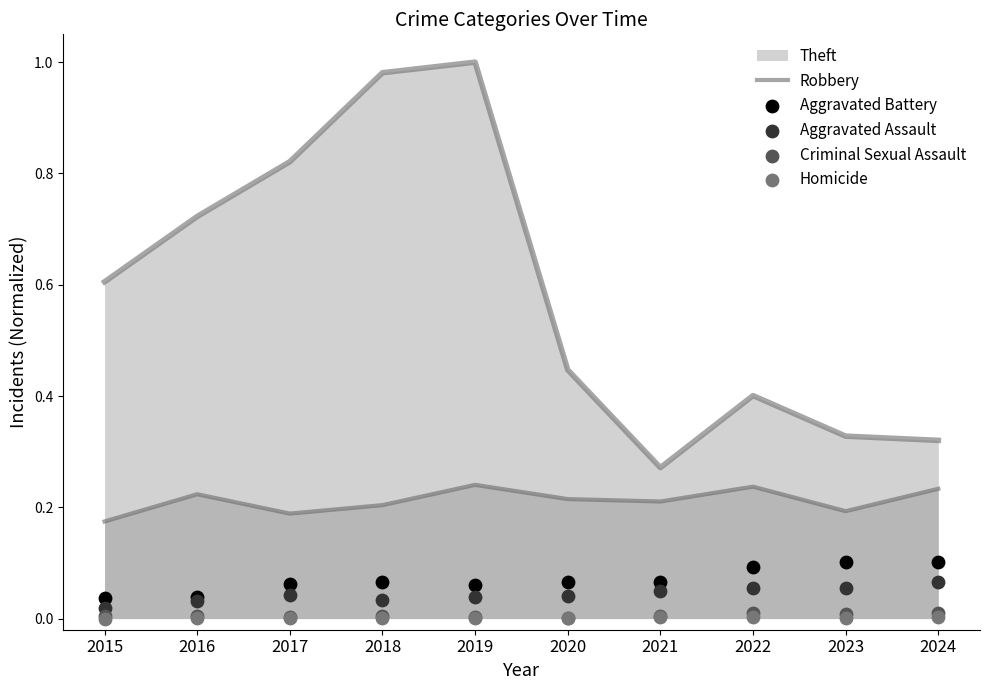

Which series reaches the maximum Y coordinate?

Robbery